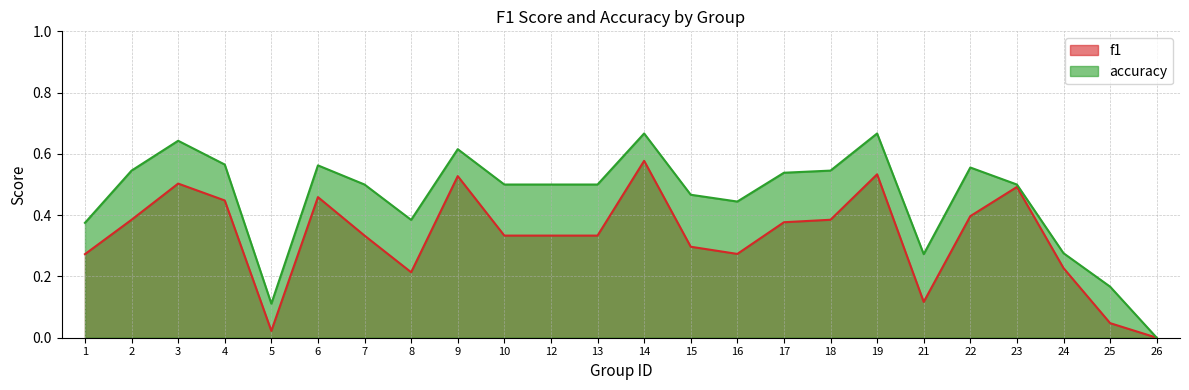

Reading right to left, list all the values displayed in this chart.

f1: 0.0	0.0	0.2	0.5	0.4	0.1	0.5	0.4	0.4	0.3	0.3	0.6	0.3	0.3	0.3	0.5	0.2	0.3	0.5	0.0	0.4	0.5	0.4	0.3
accuracy: 0.0	0.2	0.3	0.5	0.6	0.3	0.7	0.5	0.5	0.4	0.5	0.7	0.5	0.5	0.5	0.6	0.4	0.5	0.6	0.1	0.6	0.6	0.5	0.4